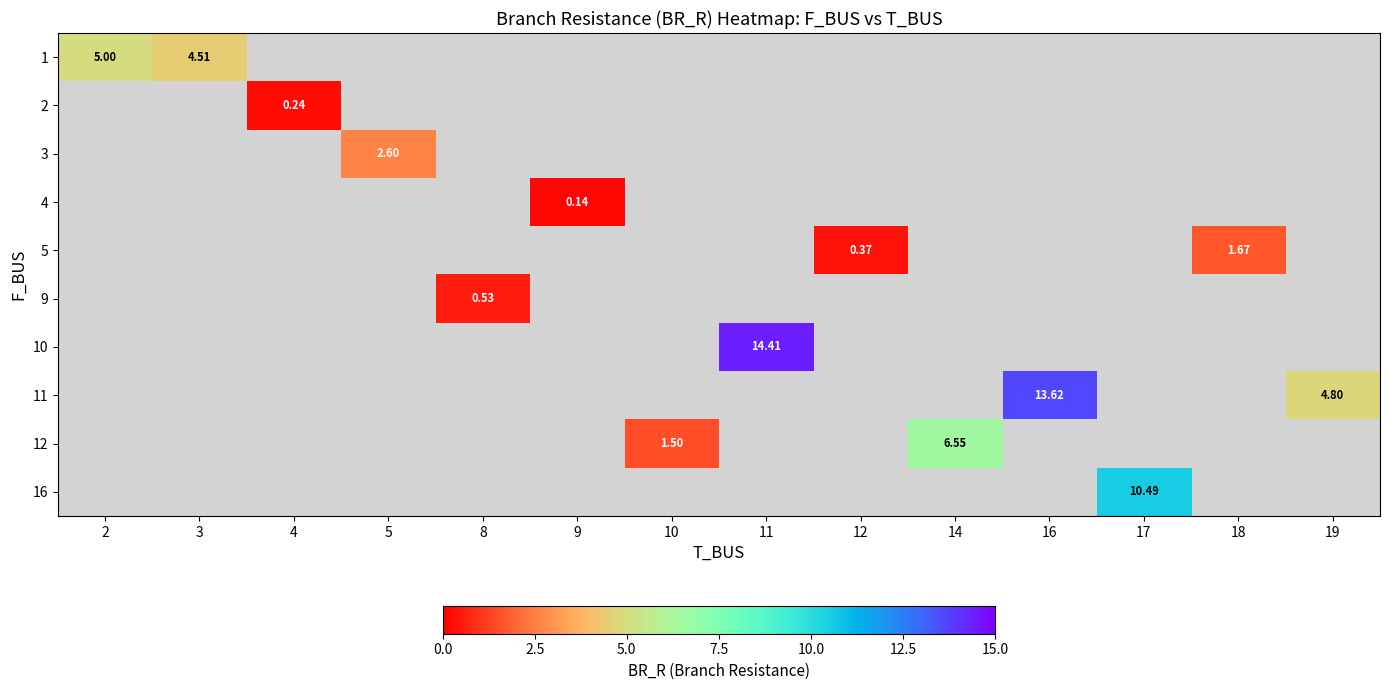

Which label corresponds to the smallest value in the chart?

9